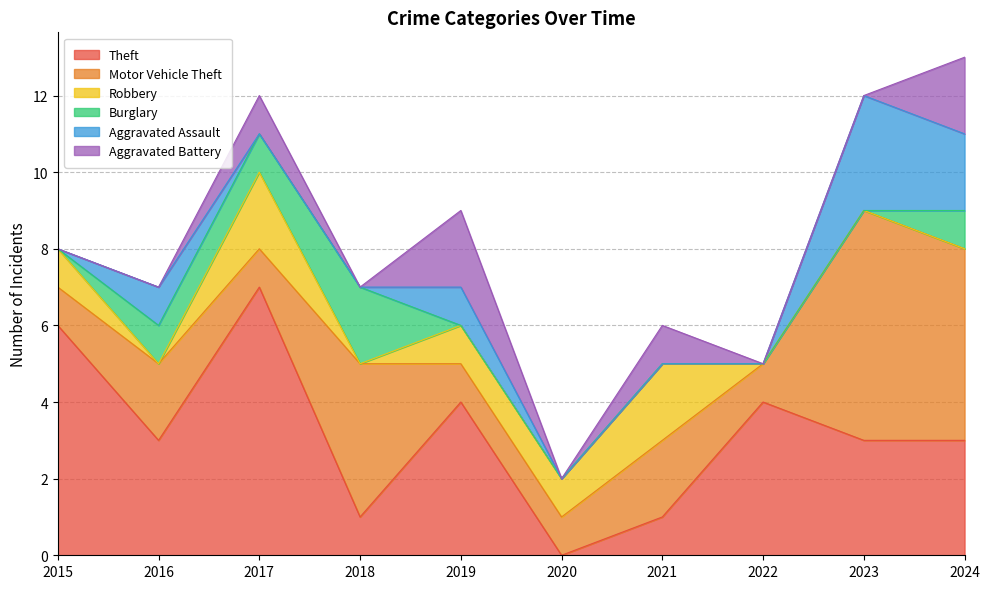

How many values in the Aggravated Battery series exceed 0?

4